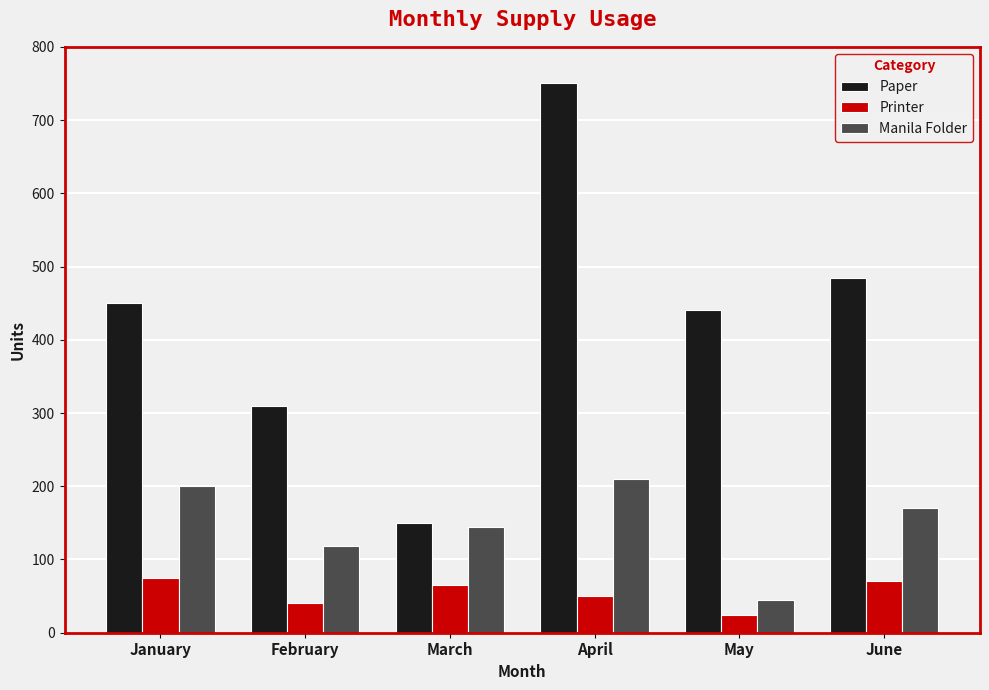

How many values in the Printer series are below 65?

3